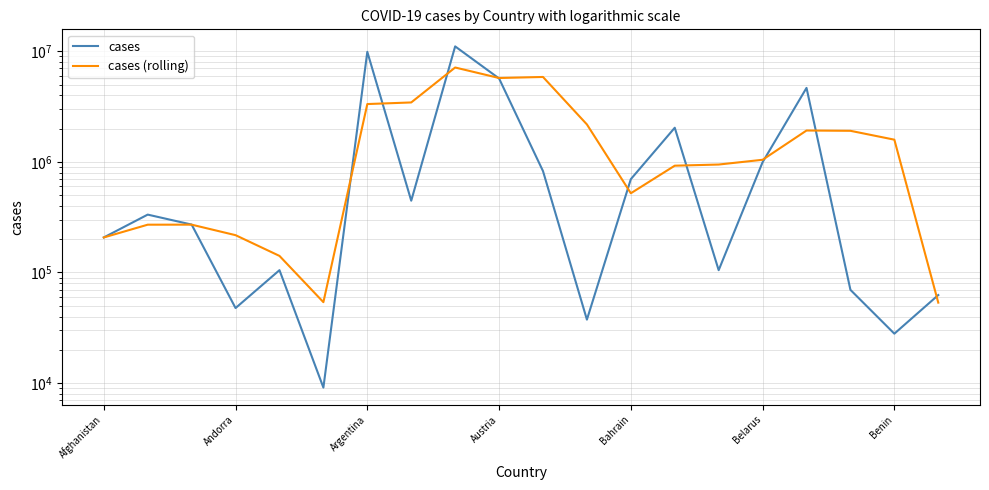

True or false: cases (rolling) and cases intersect in this chart.

True